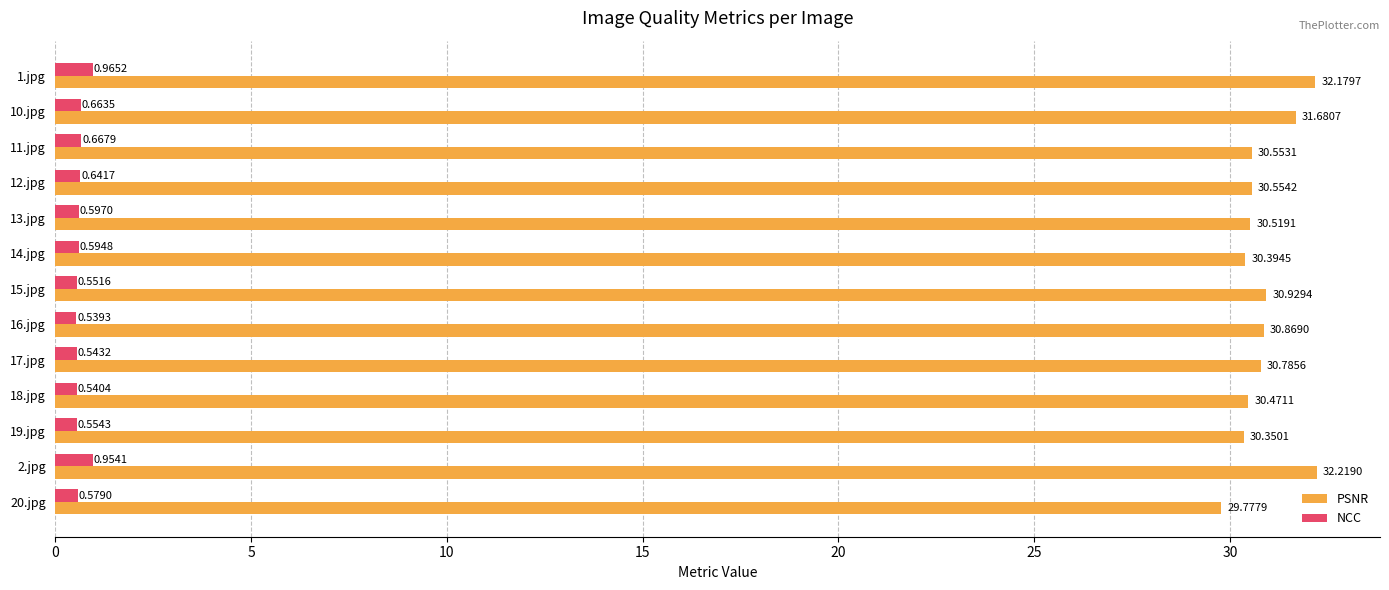

Which series has the widest spread of values?

PSNR